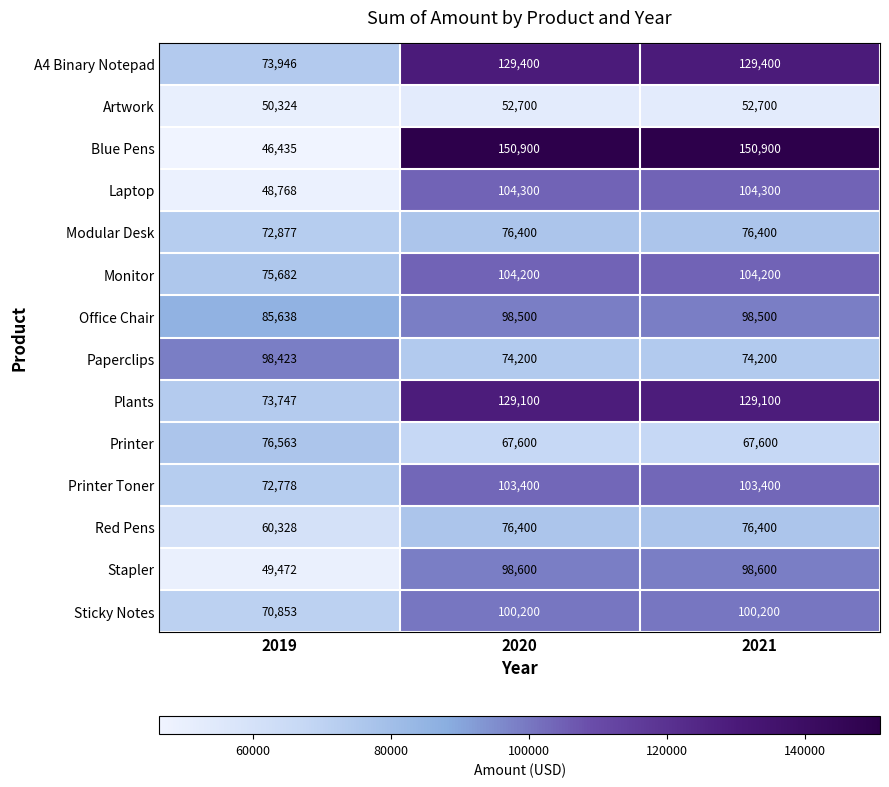

What is the approximate value of Artwork at 2020, to the nearest 100?

52700